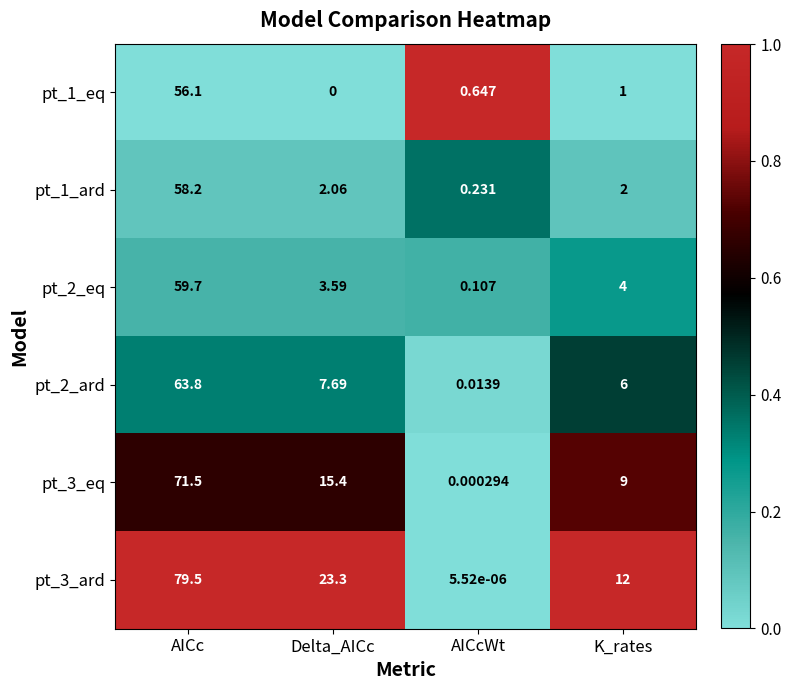

Where does the pt_1_eq series first go above 1?

AICc